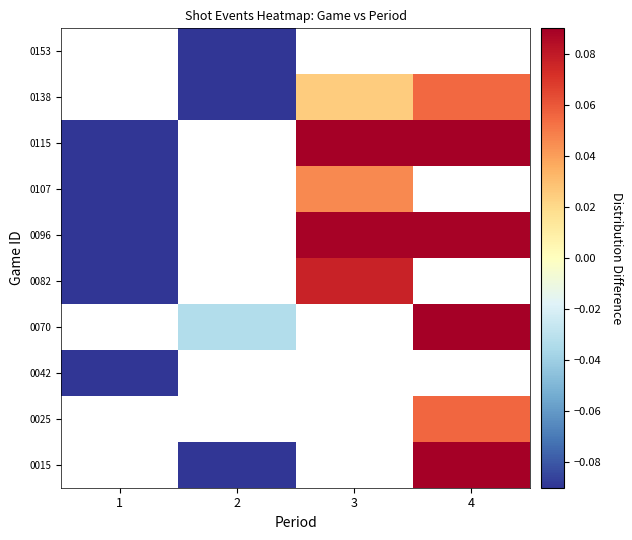

Rank the series by their maximum value, from highest to lowest.

0015, 0025, 0070, 0115, 0096, 0082, 0042, 0138, 0153, 0107